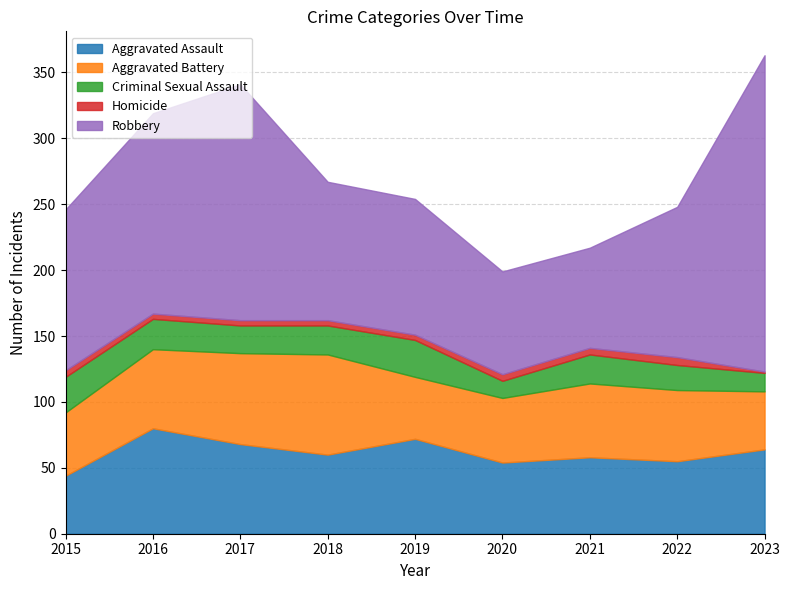

True or false: Robbery has a value of 237 at 2016.

False